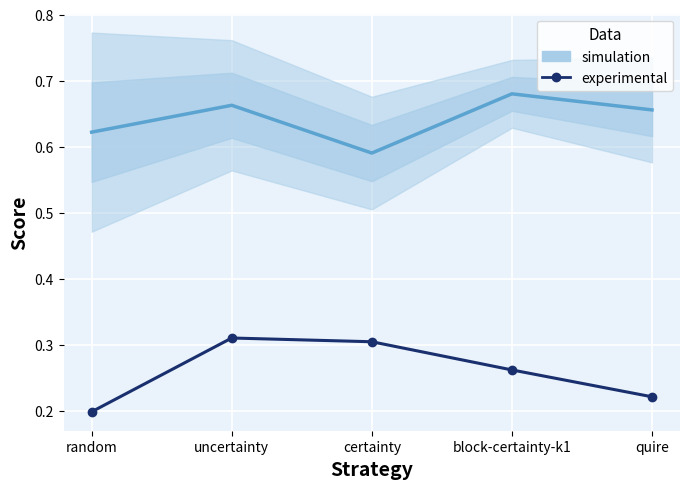

The value at certainty is 0.3. True or false?

True